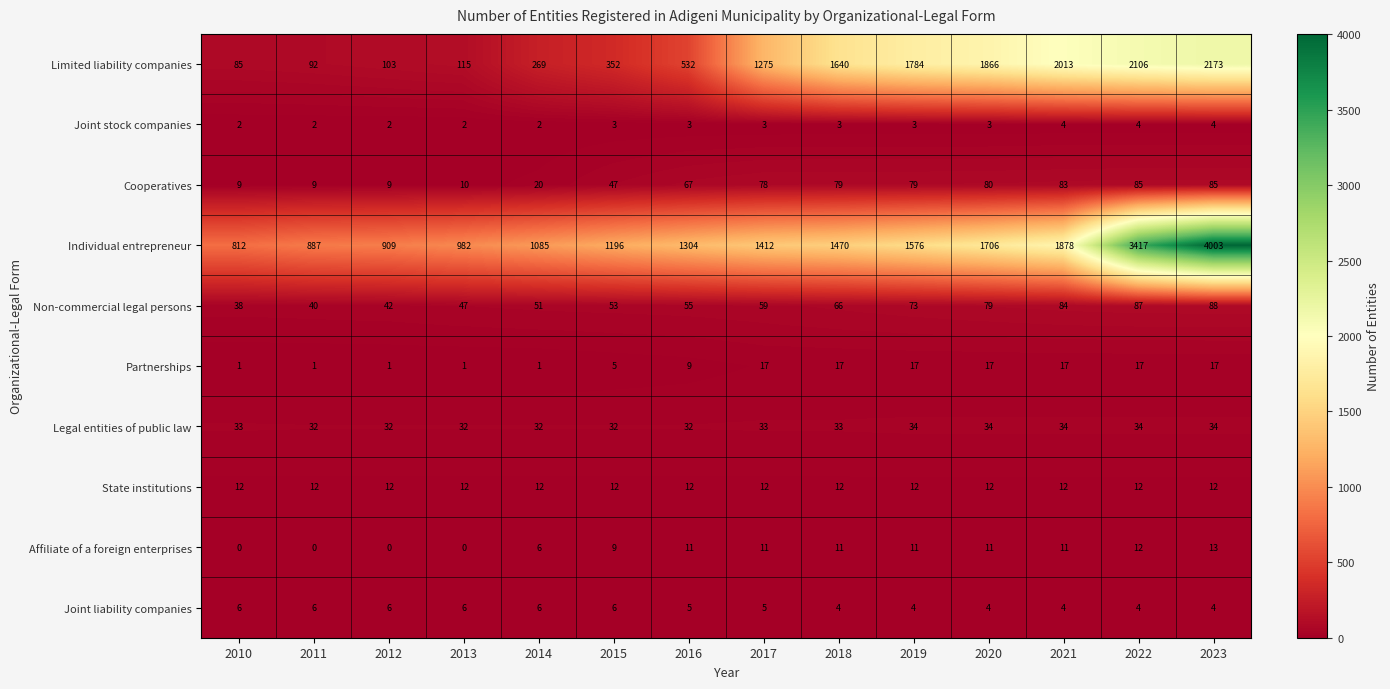

What is the difference between the maximum and second lowest values in the Non-commercial legal persons series?

48